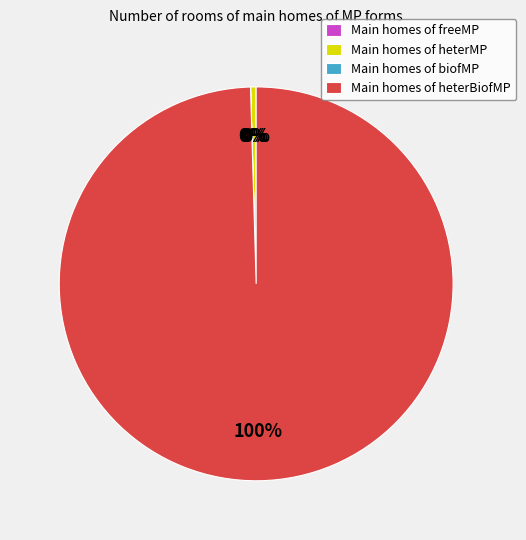

Which category has the biggest portion of the pie?

Main homes of heterBiofMP